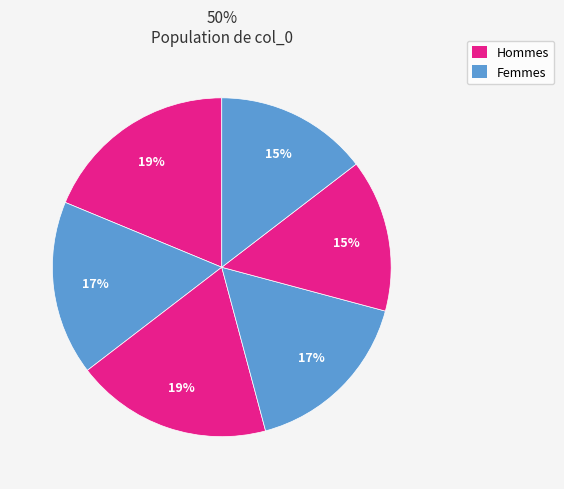

Does any single category account for the majority?

No